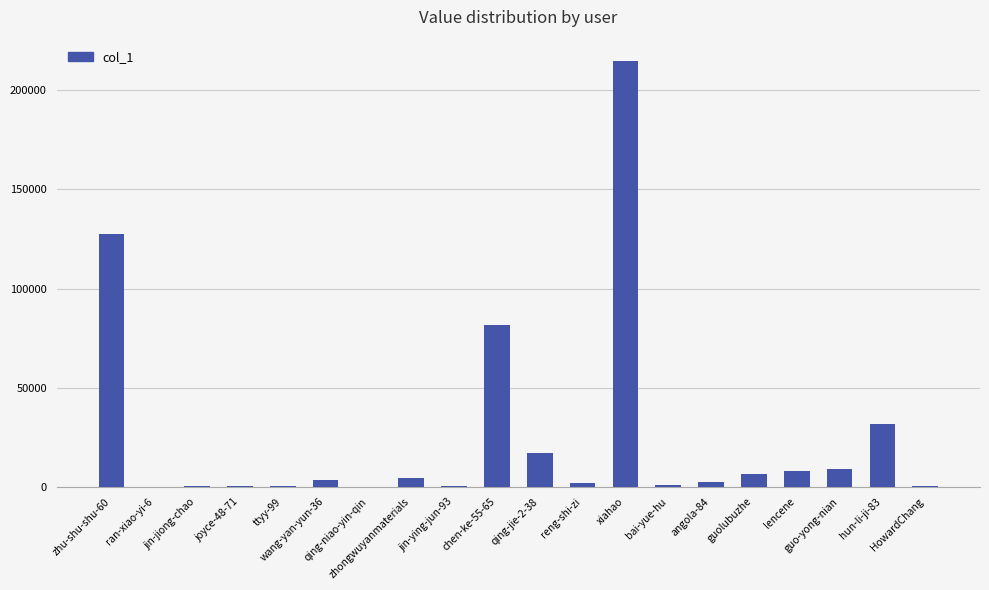

What is the maximum value shown in the chart?

214845